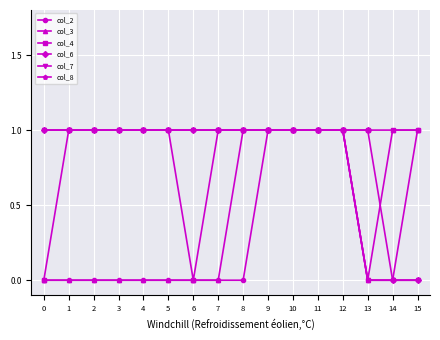

Does the chart have visible grid lines?

Yes